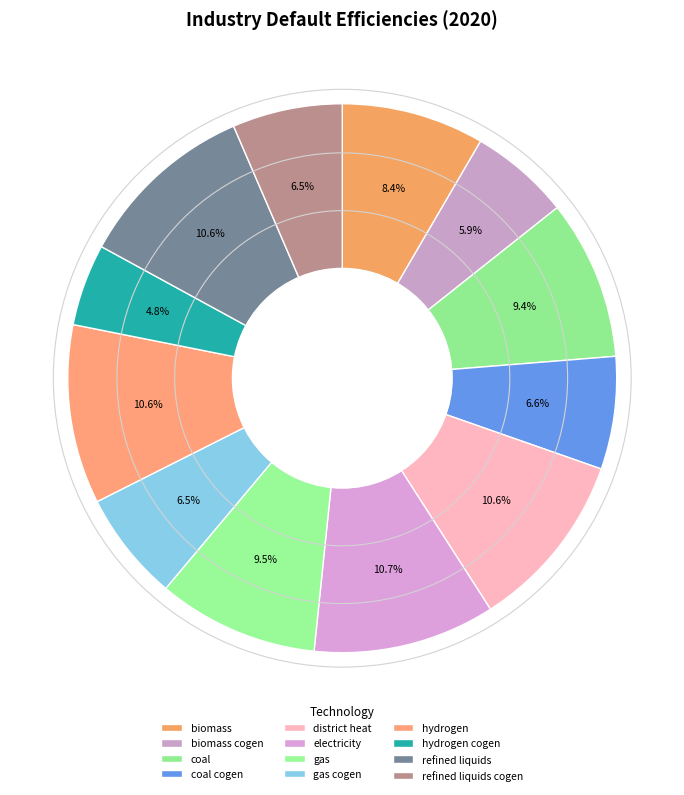

What percentage is the district heat slice, to the nearest percent?

11%